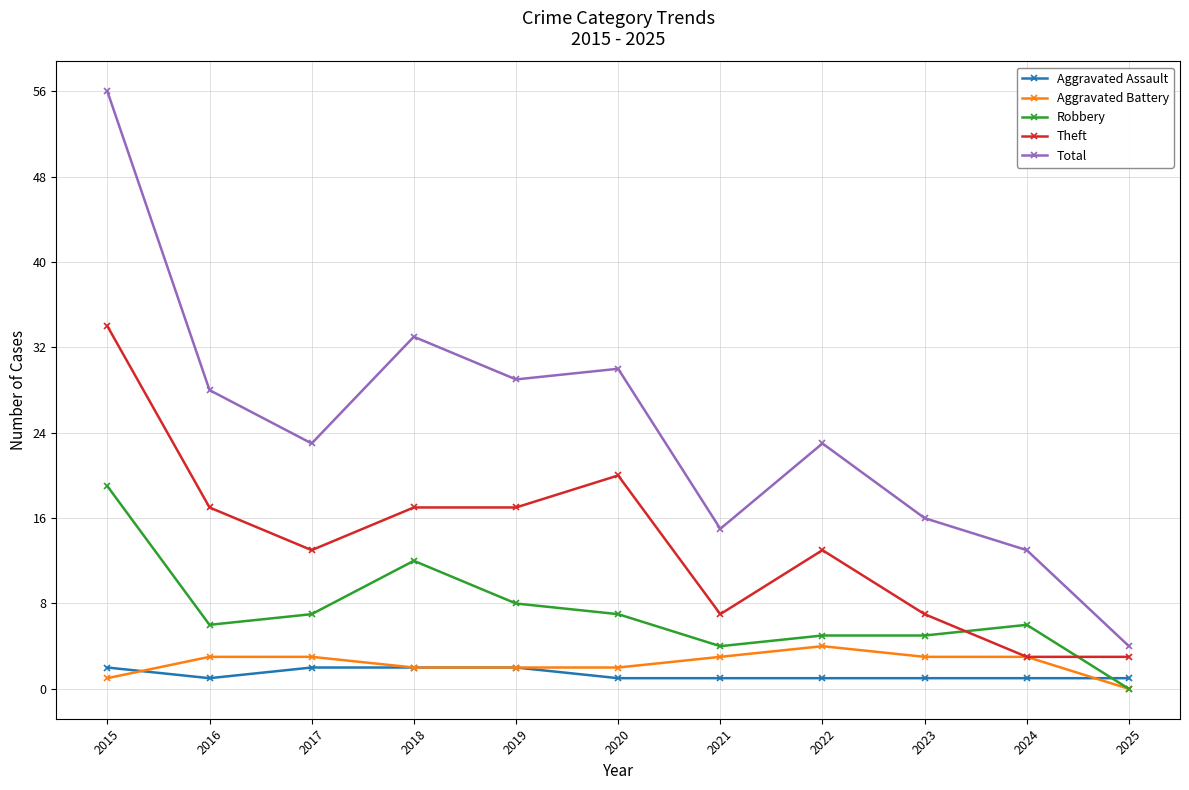

What value does the Total series have at 2025, to the nearest 5?

5